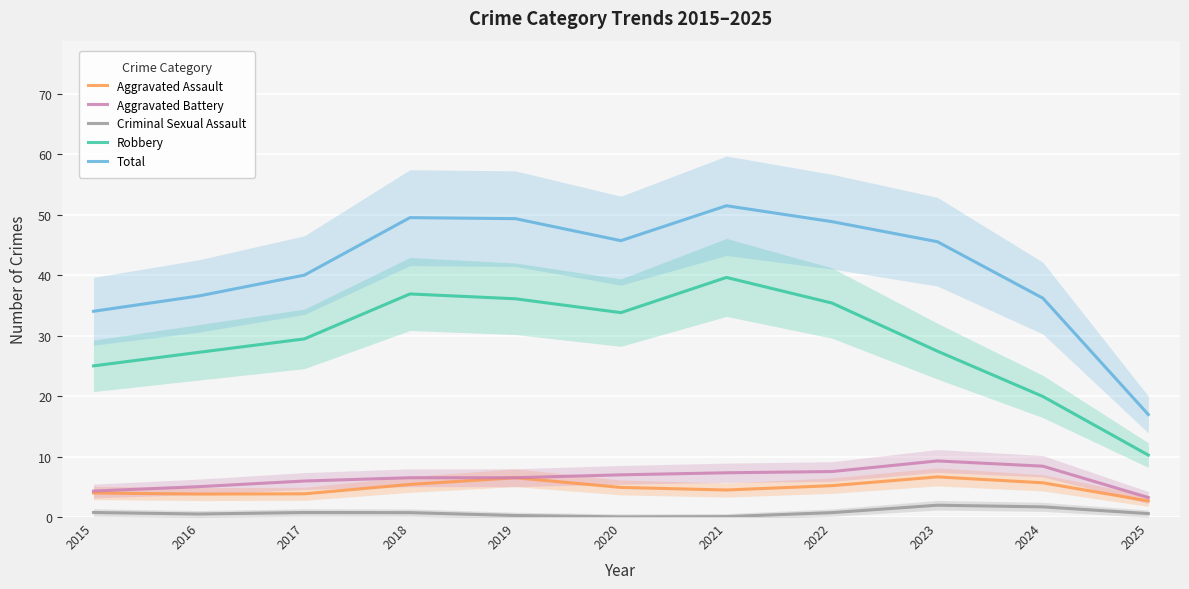

Which series has the widest spread of values?

Total